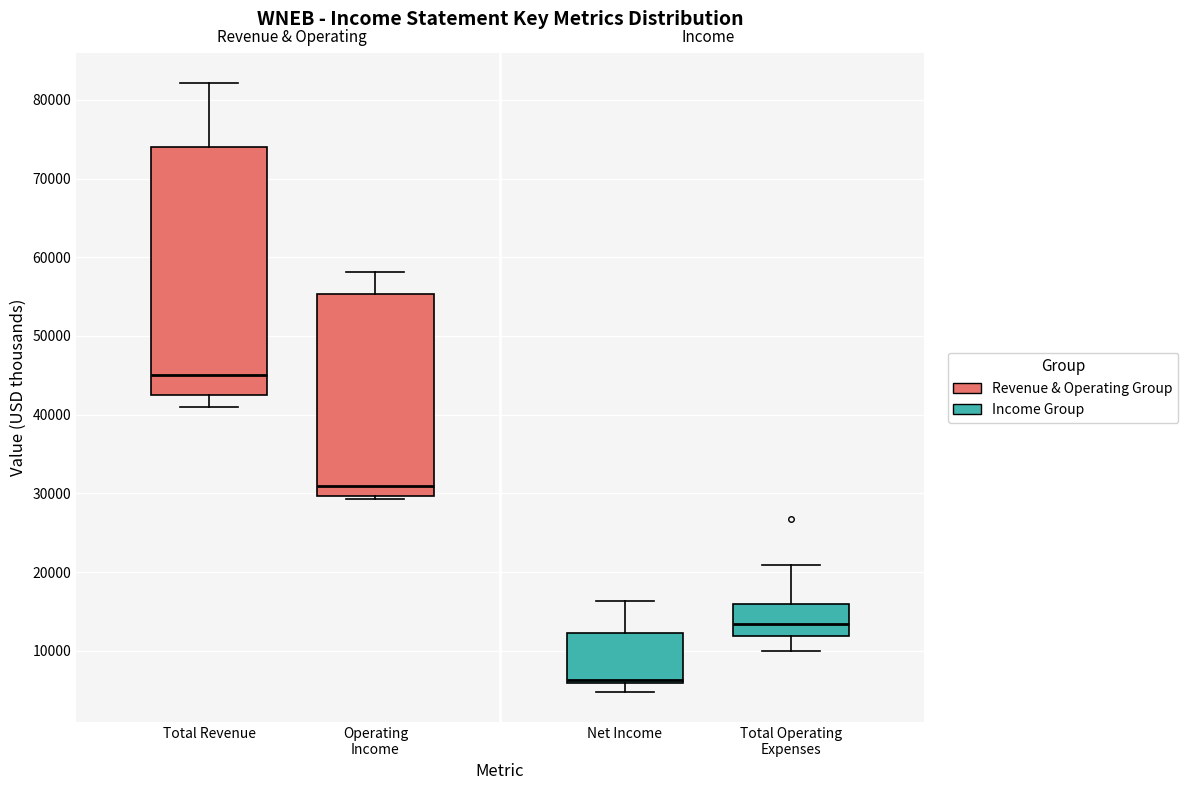

Reading left to right, transcribe this box plot: for each box, give where its median line is, the range the box spans, and where its two whiskers end, as read against the y-axis. The values are not printed on the chart, so give them approximately, as read against the axis.

Total Revenue: median 45000, box 43000 to 74000, whiskers 41000 to 82000
Operating Income: median 31000, box 30000 to 55000, whiskers 29000 to 58000
Net Income: median 6000 (just above the box's lower edge), box 6000 to 12000, whiskers 5000 to 16000
Total Operating Expenses: median 13000, box 12000 to 16000, whiskers 10000 to 21000